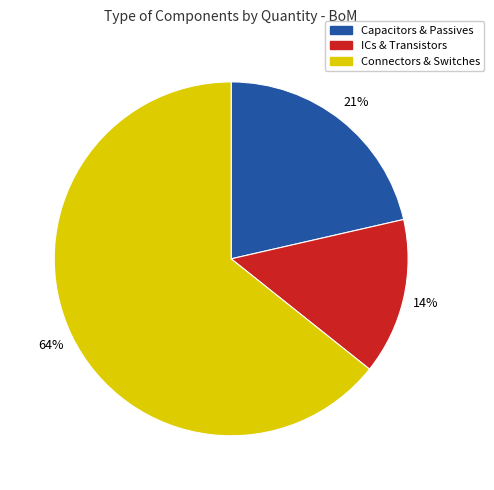

To the nearest percent, what is the average slice percentage?

33%